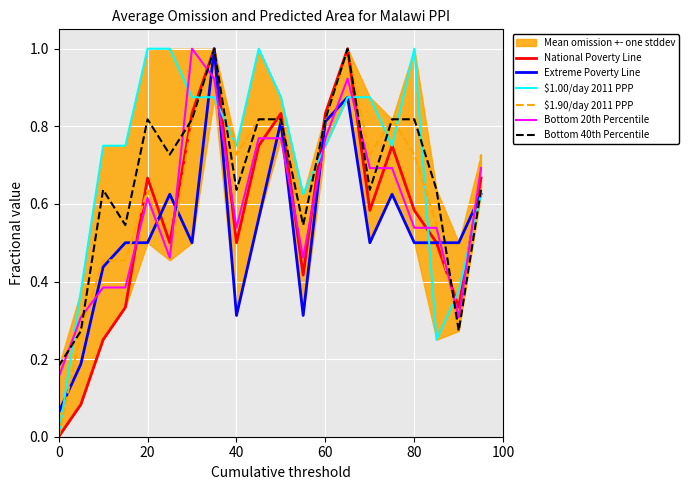

What is the highest value of the Bottom 40th Percentile series?

1.0